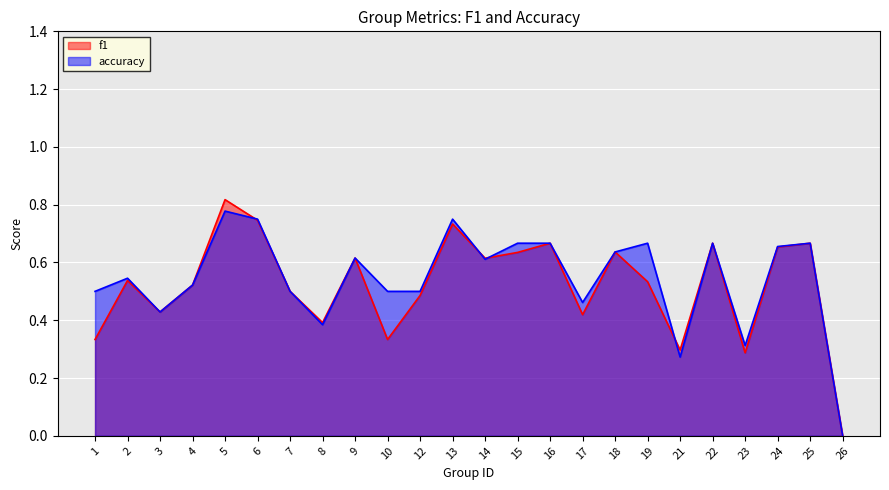

Reading right to left, extract all data points from this chart.

f1: 26=0.0	25=0.7	24=0.7	23=0.3	22=0.7	21=0.3	19=0.5	18=0.6	17=0.4	16=0.7	15=0.6	14=0.6	13=0.7	12=0.5	10=0.3	9=0.6	8=0.4	7=0.5	6=0.7	5=0.8	4=0.5	3=0.4	2=0.5	1=0.3
accuracy: 26=0.0	25=0.7	24=0.7	23=0.3	22=0.7	21=0.3	19=0.7	18=0.6	17=0.5	16=0.7	15=0.7	14=0.6	13=0.8	12=0.5	10=0.5	9=0.6	8=0.4	7=0.5	6=0.8	5=0.8	4=0.5	3=0.4	2=0.5	1=0.5